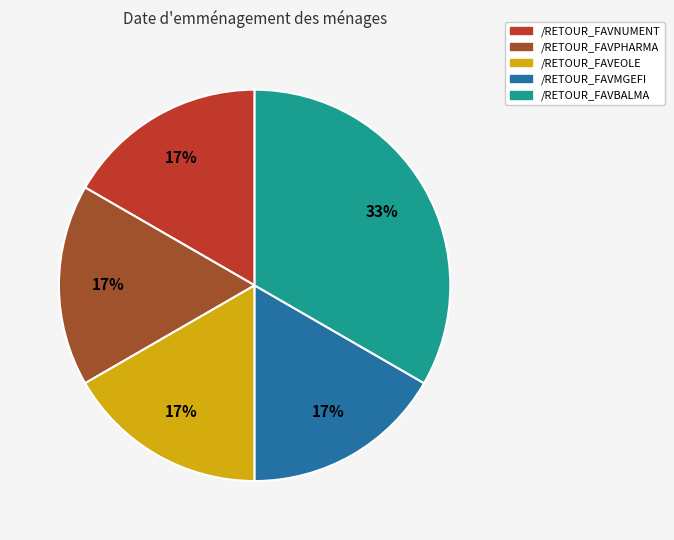

How many slices are in this pie chart?

5